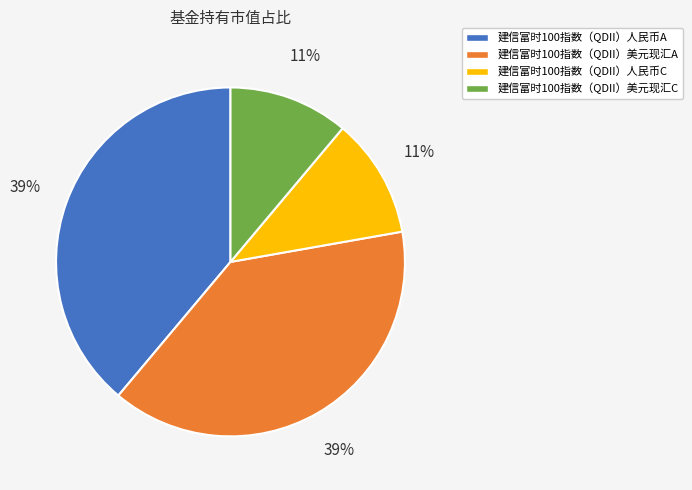

True or false: 建信富时100指数（QDII）人民币C accounts for 11% of the total.

True